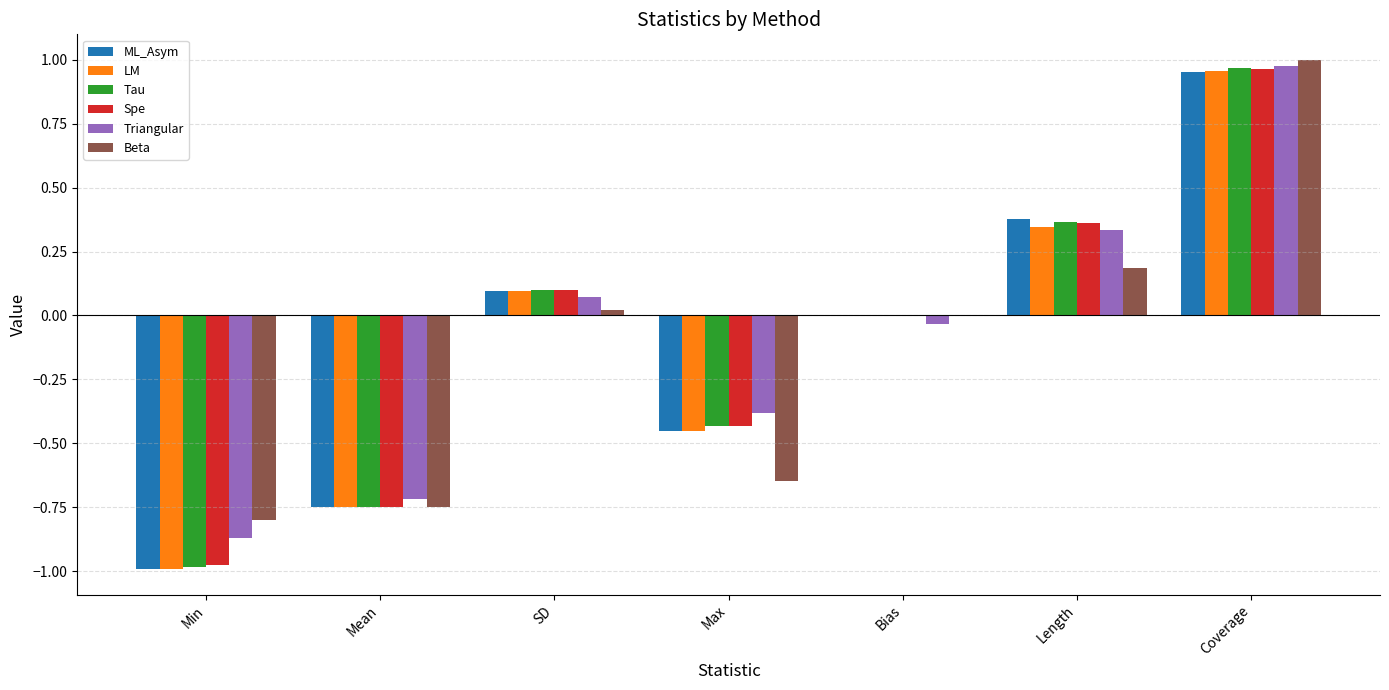

True or false: Tau has a value of -1.0 at Min.

True